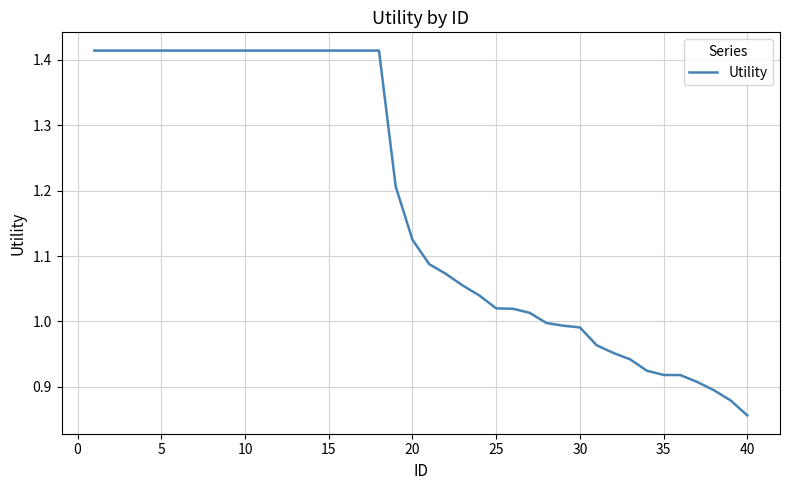

What is the difference between the maximum and minimum values?

0.6